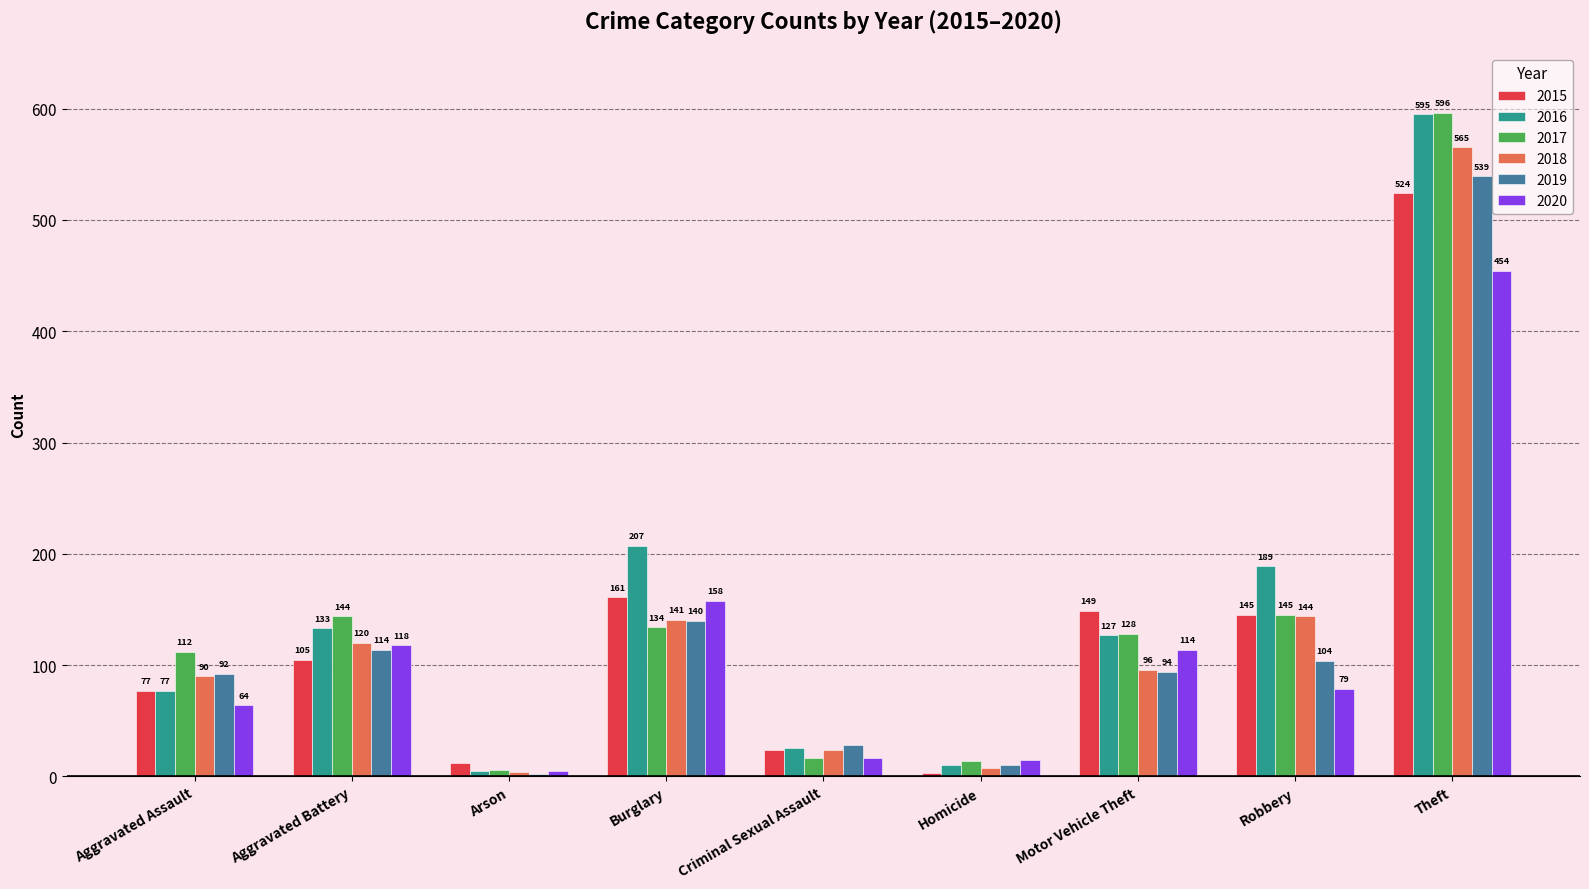

Which series has the largest total across all categories?

2016